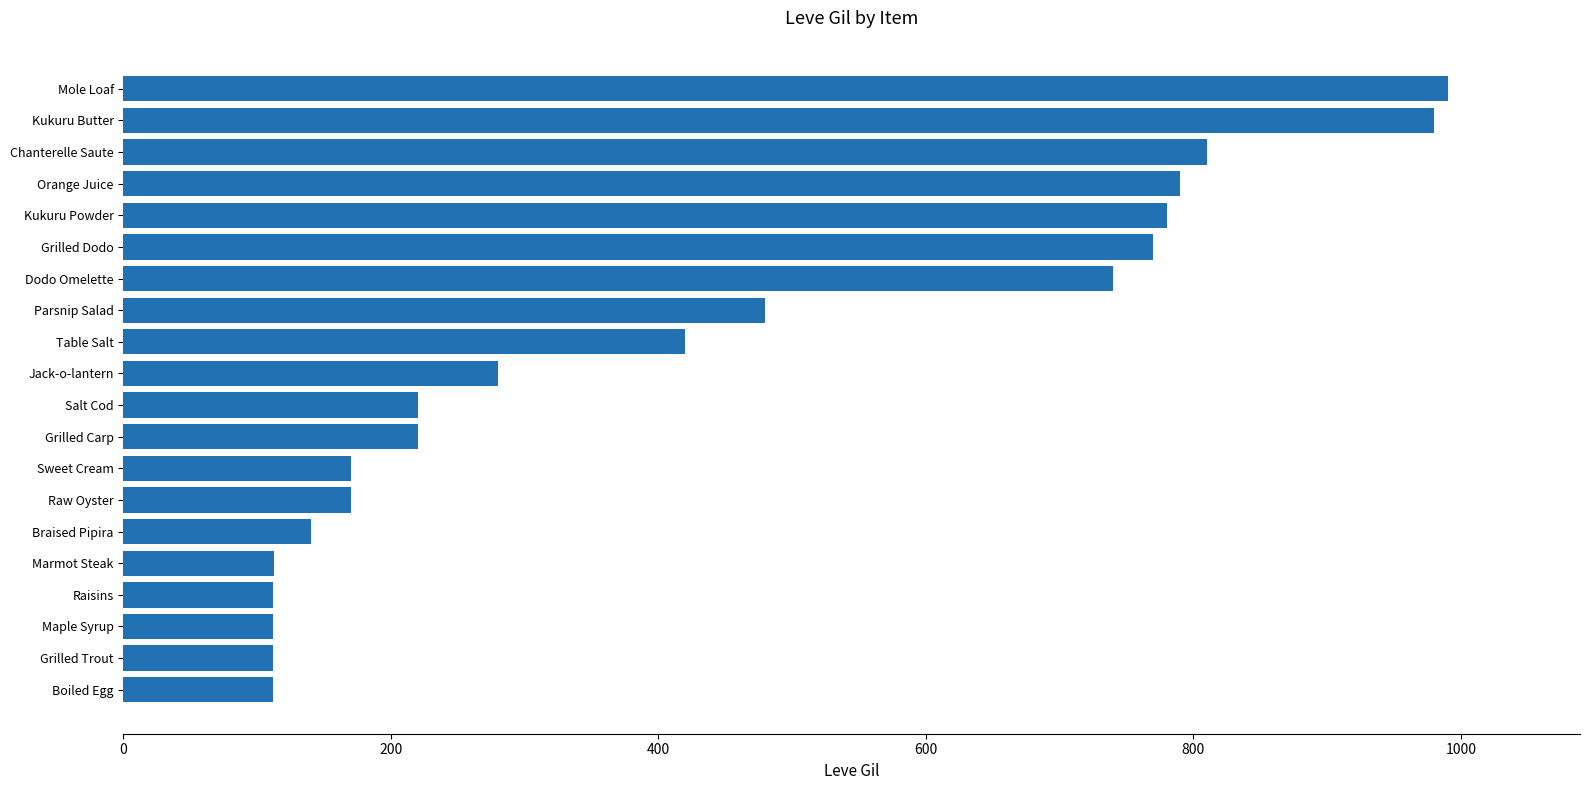

What is the label of the 4th bar from the top?

Orange Juice